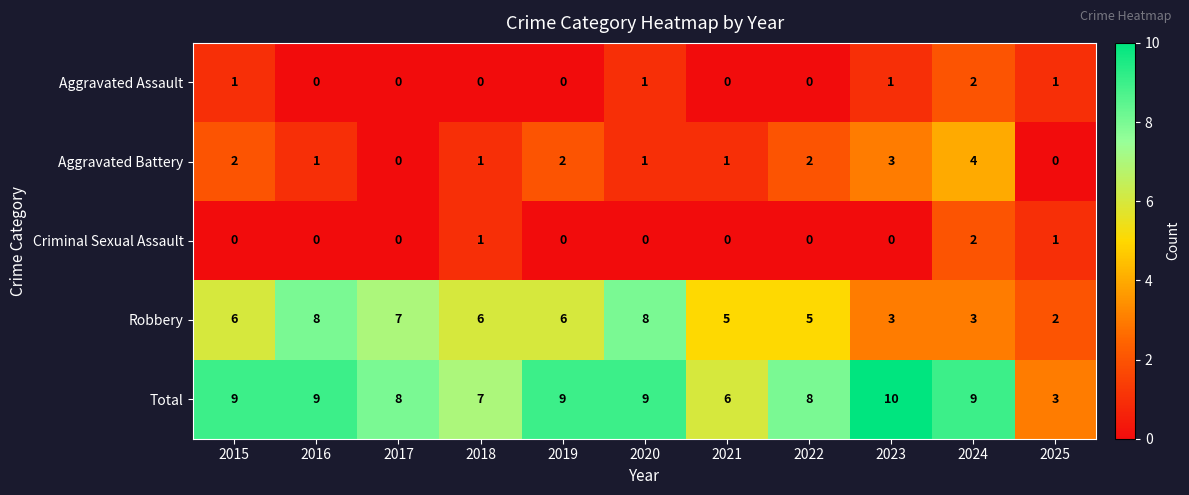

Between 2016 and 2022, which series saw the biggest shift?

Robbery